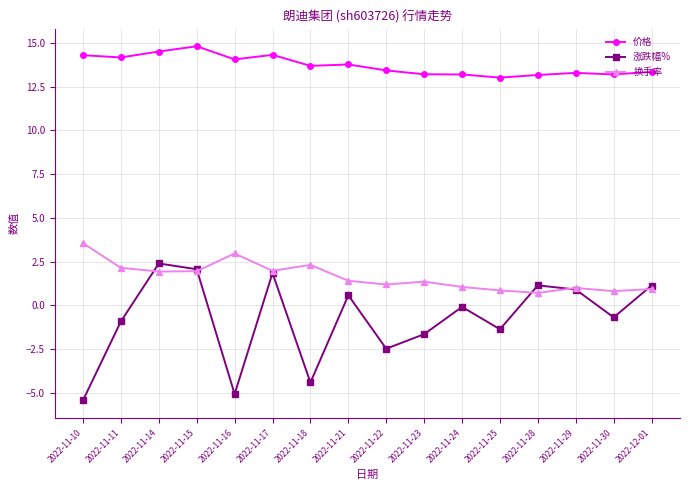

What is the sum of all 价格 values?

219.5